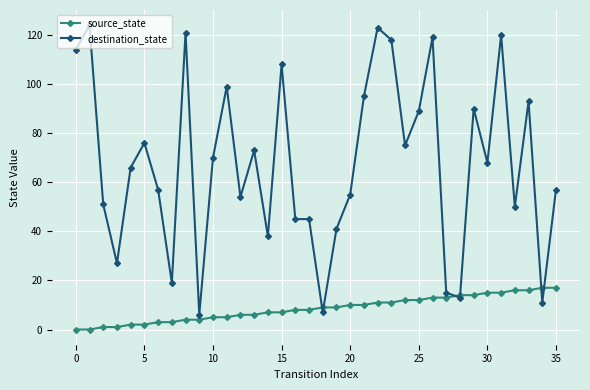

What is the value of the source_state point at the 31st from the left?

15